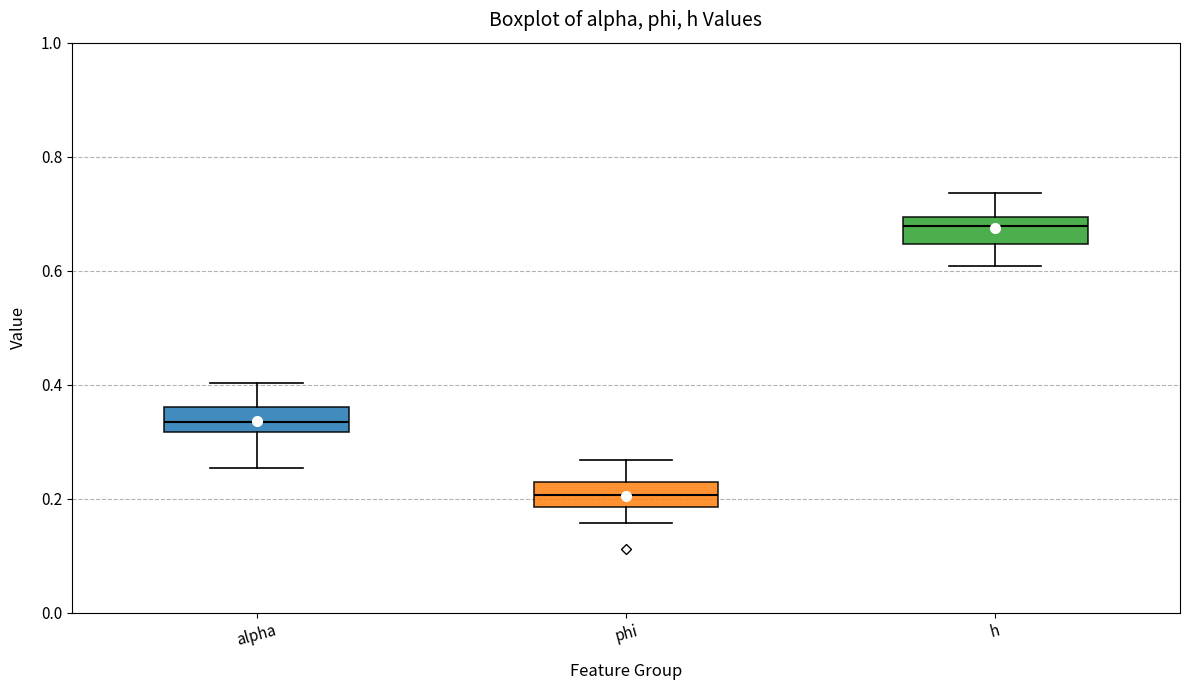

Reading left to right, transcribe this box plot: for each box, give where its median line is, the range the box spans, and where its two whiskers end, as read against the y-axis. The values are not printed on the chart, so give them approximately, as read against the axis.

alpha: median 0.34, box 0.32 to 0.36, whiskers 0.26 to 0.40
phi: median 0.20, box 0.18 to 0.22, whiskers 0.16 to 0.26
h: median 0.68, box 0.64 to 0.70, whiskers 0.60 to 0.74